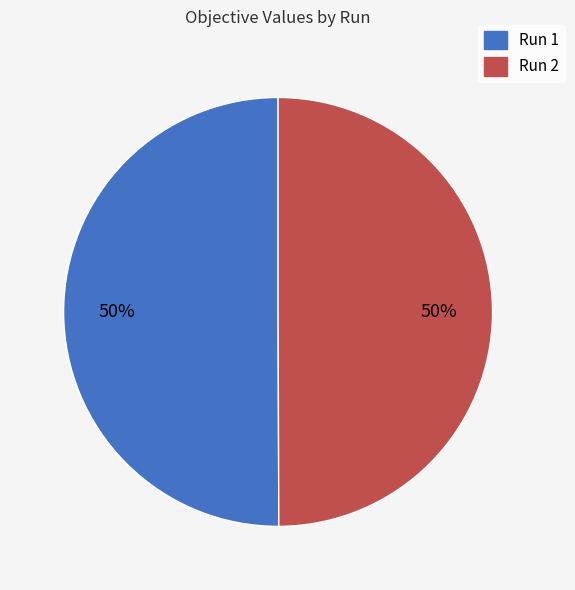

How many segments does this pie chart have?

2